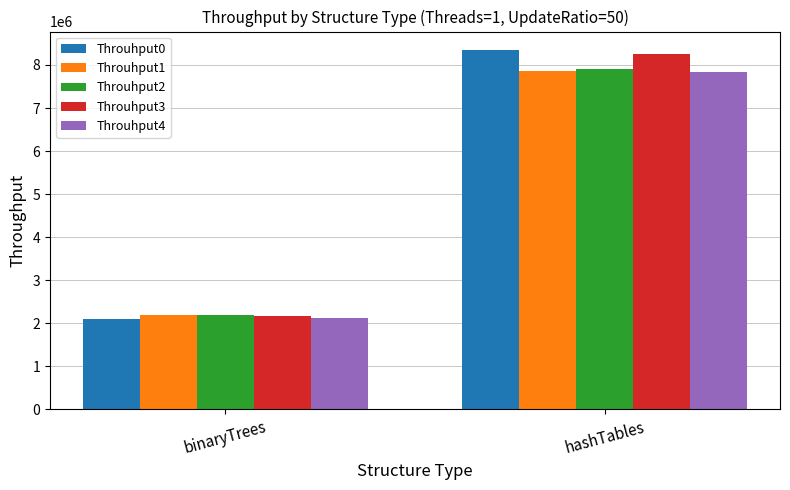

How many series are shown in this chart?

5